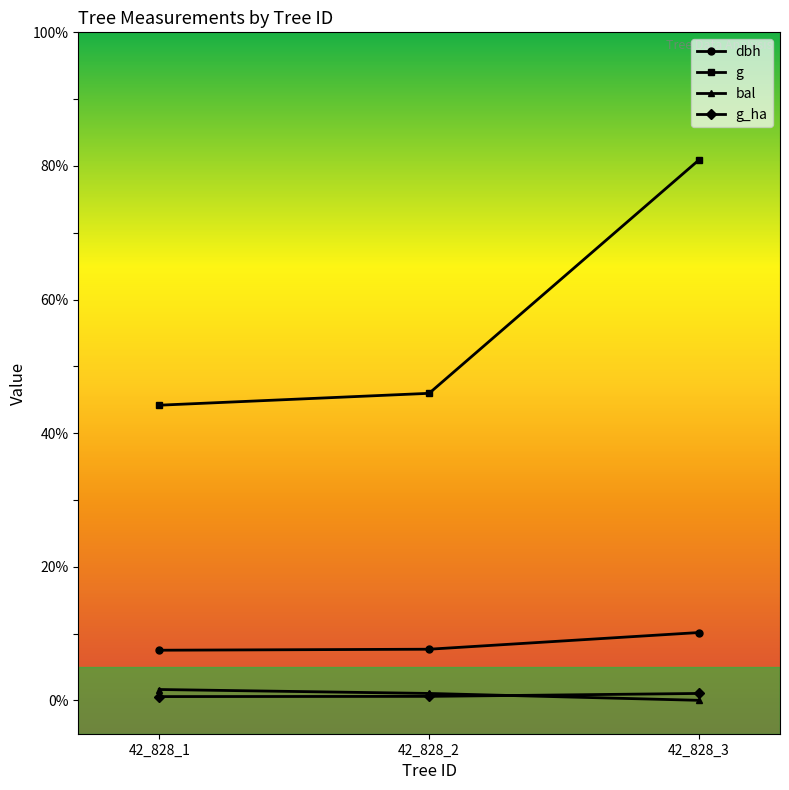

What value does the bal series have at 42_828_2?

1.0